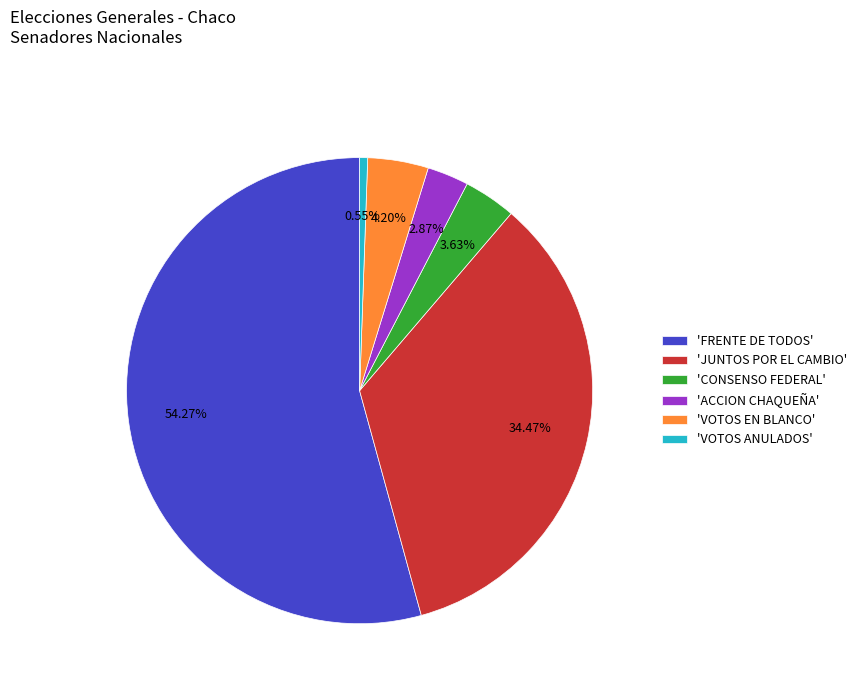

Do 'JUNTOS POR EL CAMBIO' and 'FRENTE DE TODOS' together represent more than half of the pie?

Yes